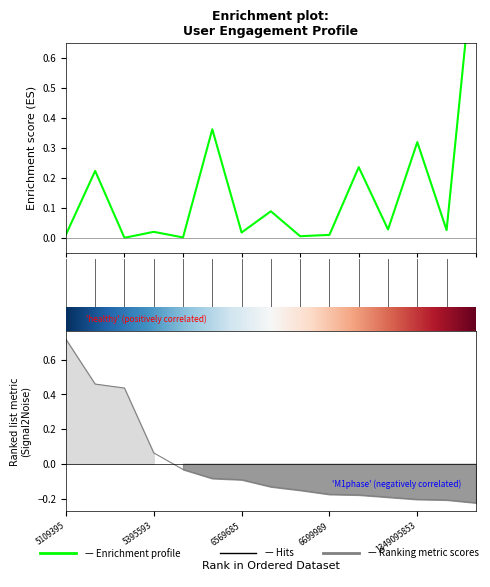

True or false: col_4 (reposts) has more than 1 points higher than both neighbors.

False